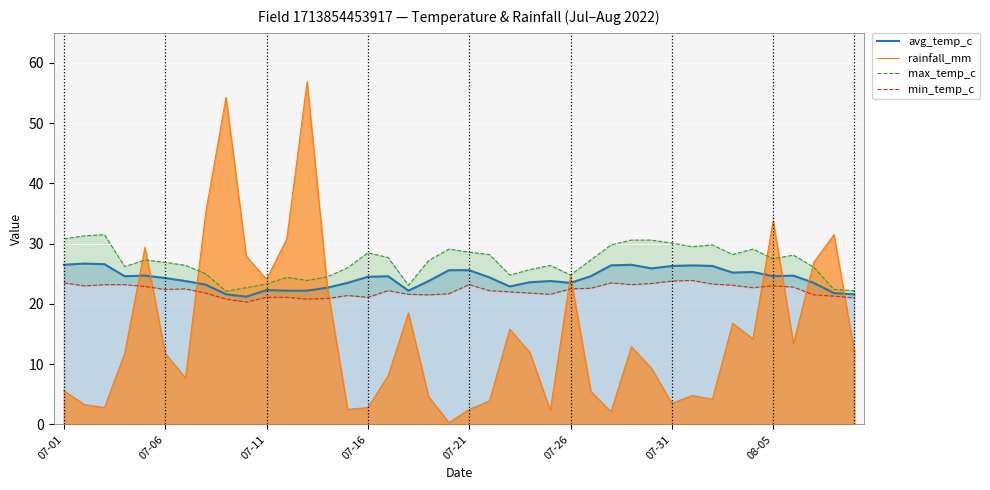

At which category is the sum across all series the highest?

12